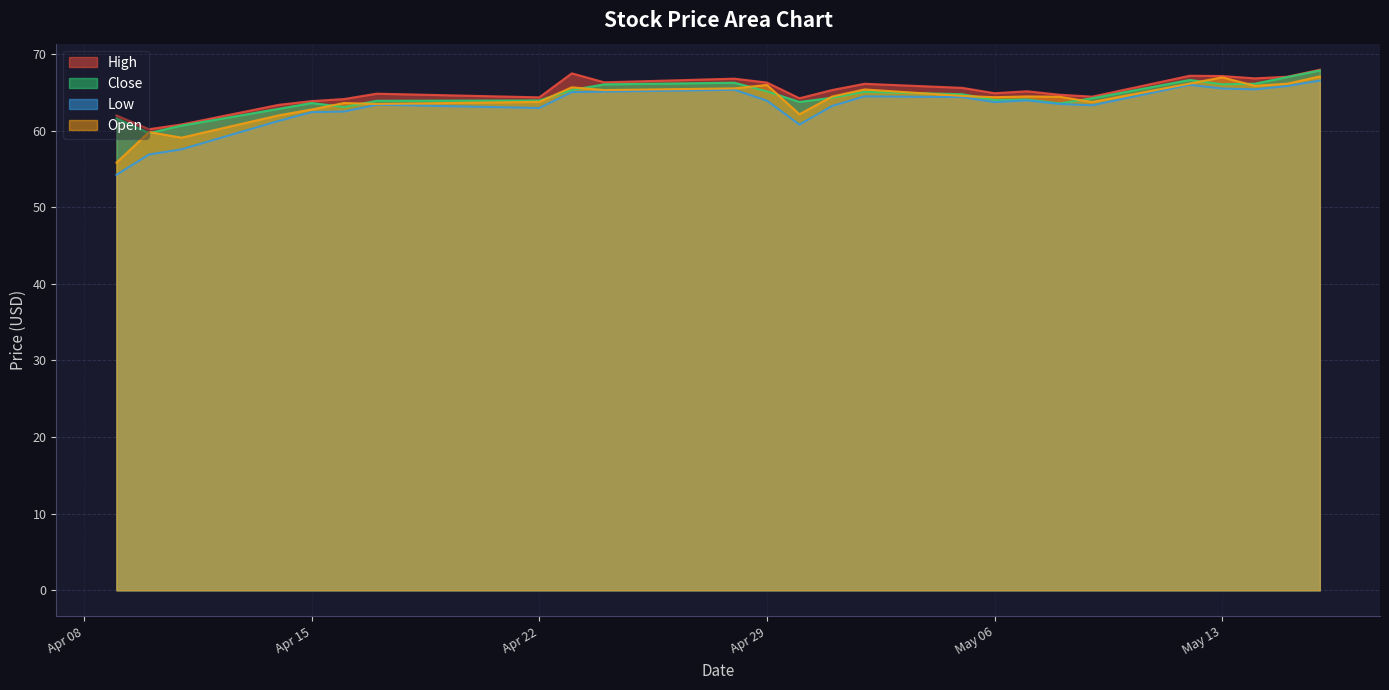

What is the difference between the maximum and minimum values in the Open series?

11.3